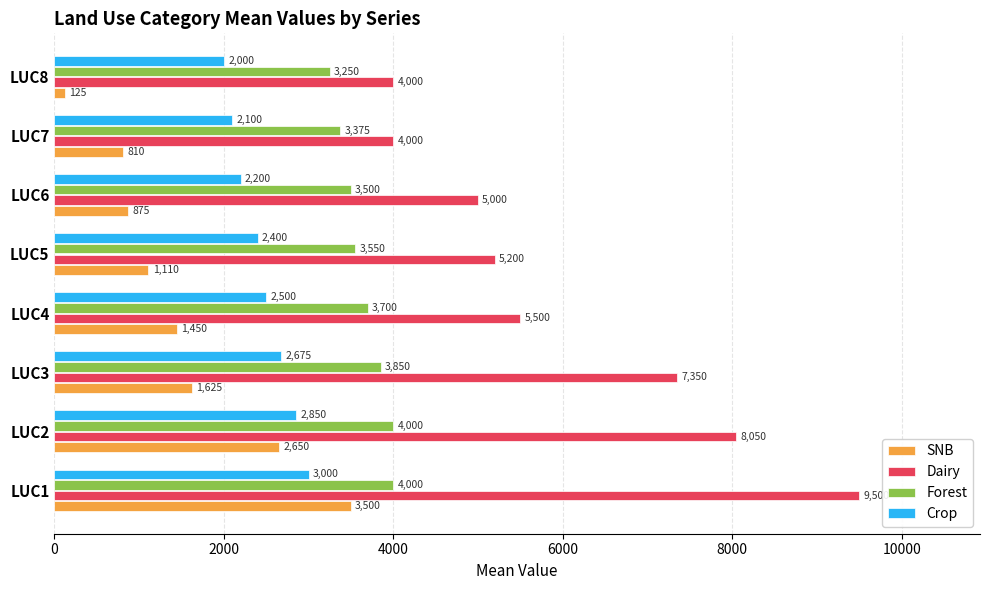

How many Crop values are between 2200 and 2850?

5